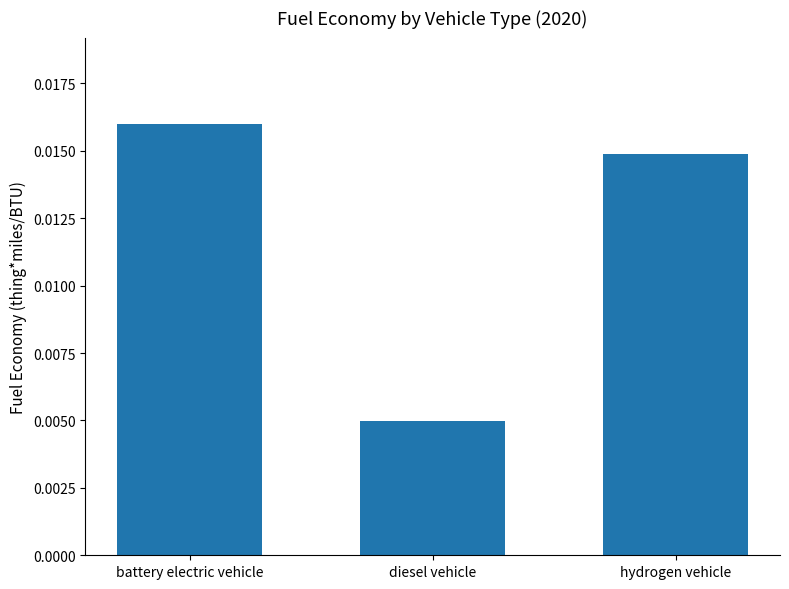

Which label corresponds to the largest value in the chart?

battery electric vehicle